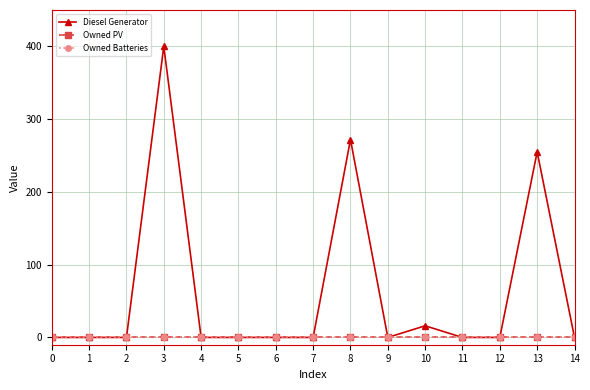

True or false: Owned PV and Diesel Generator cross at least once.

False